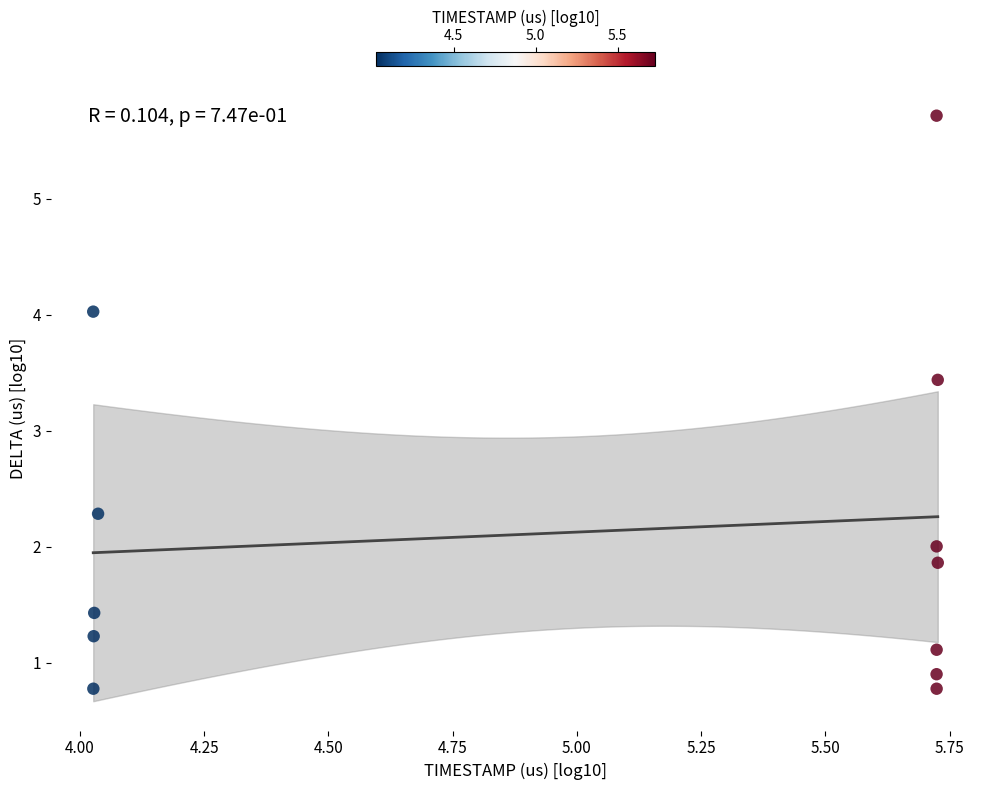

What is the range of X values (max minus min)?

1.7